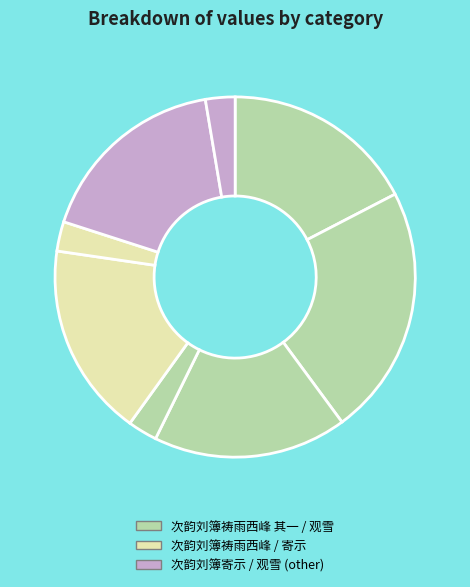

Which slice is the largest?

次韵刘簿祷雨西峰